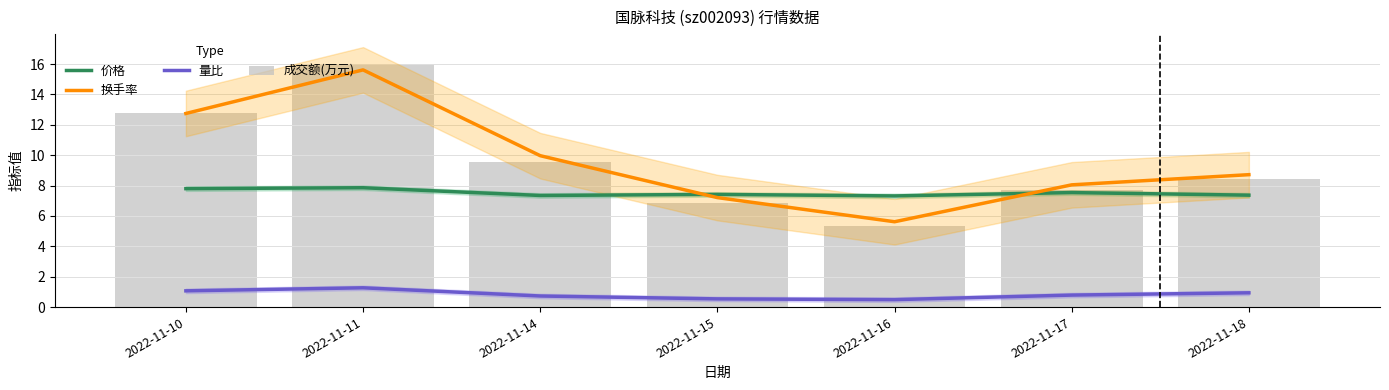

How many distinct data groups are displayed?

4